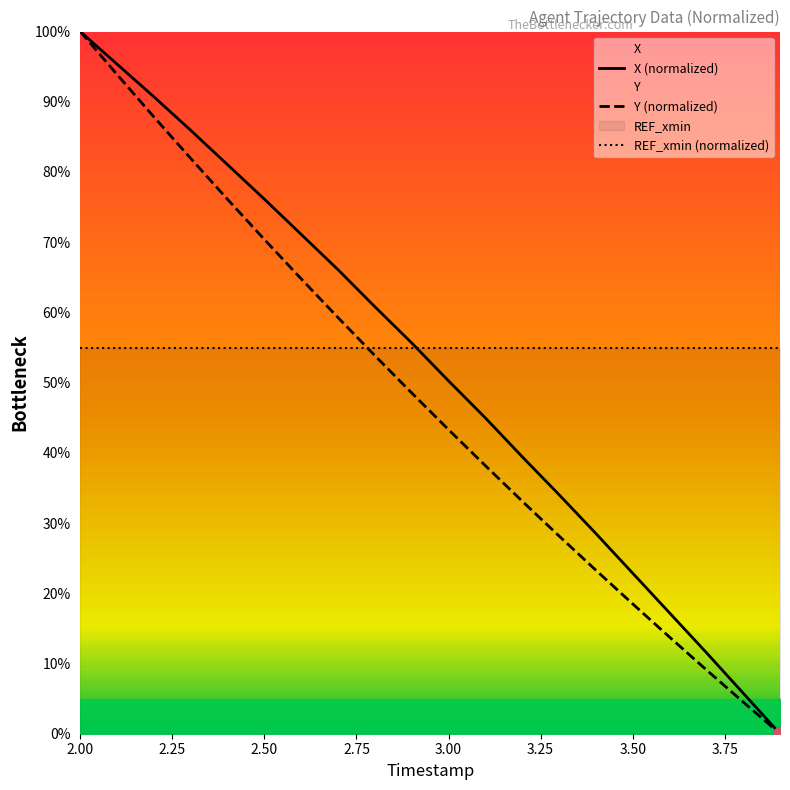

Between 2.8 and 3.5, which is larger?

2.8